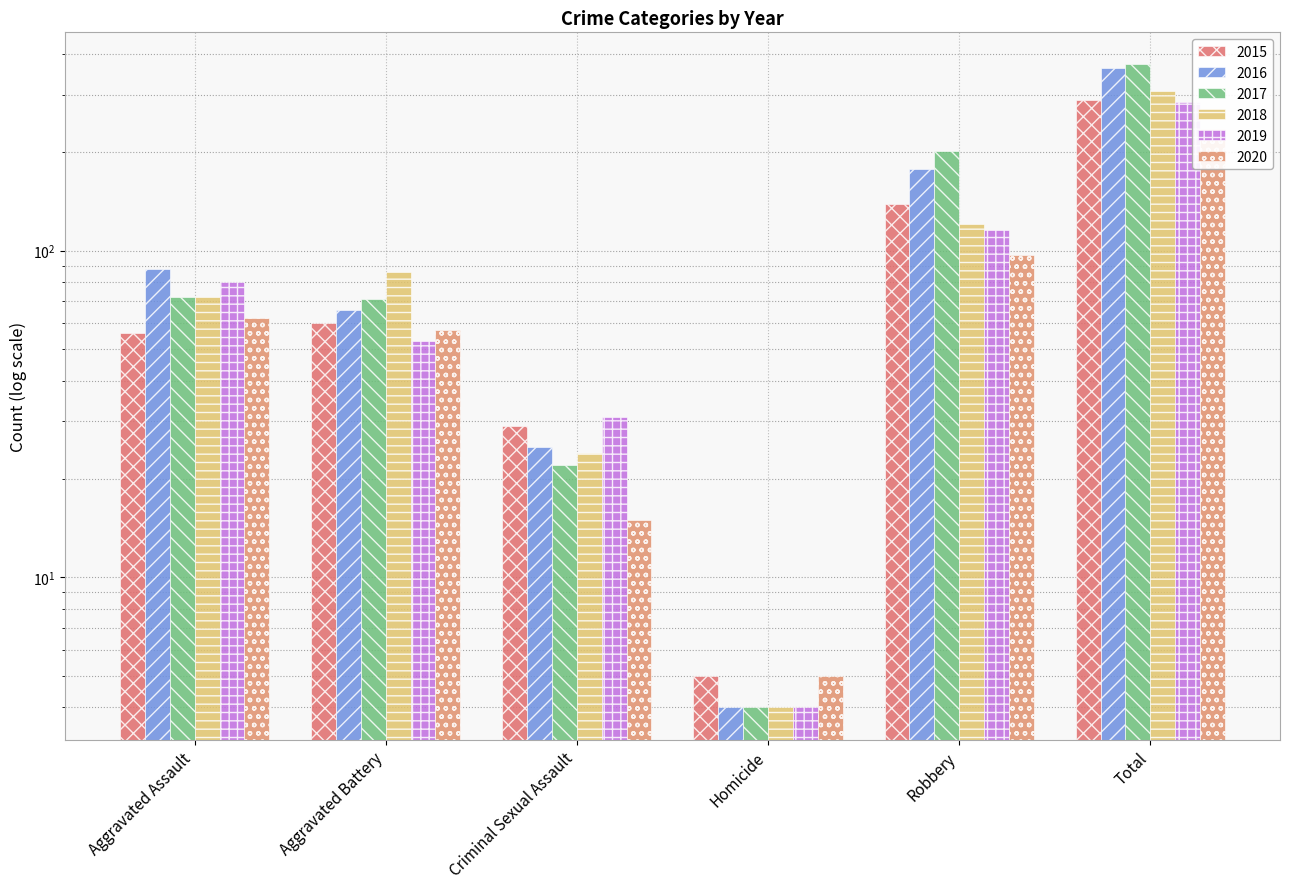

What is the average value of the 2018 series?

102